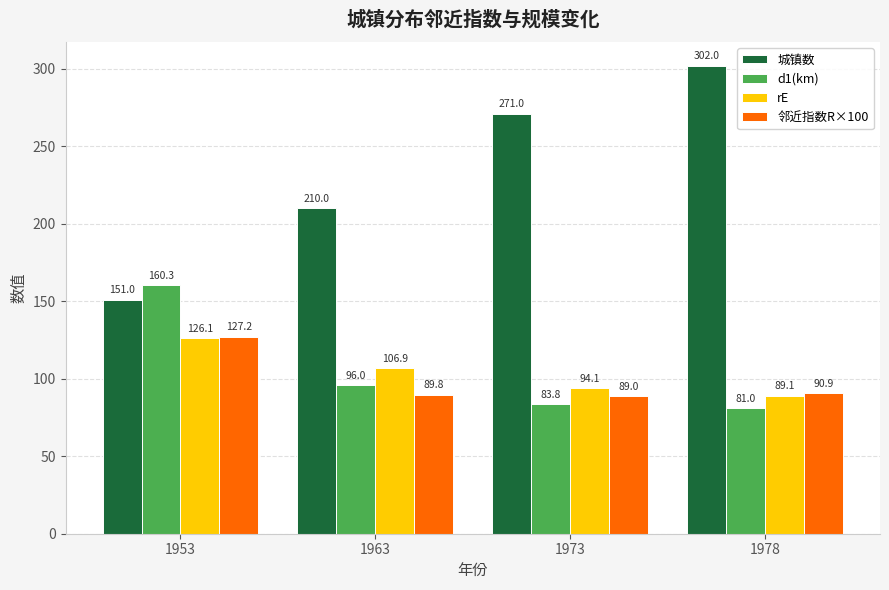

The 城镇数 series shows 151.0 at 1953. True or false?

True